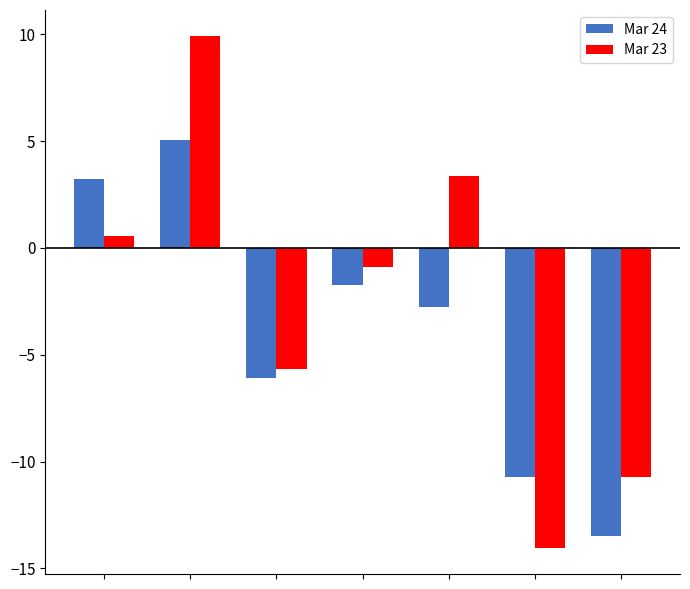

How many data points in Mar 24 are above -2?

3